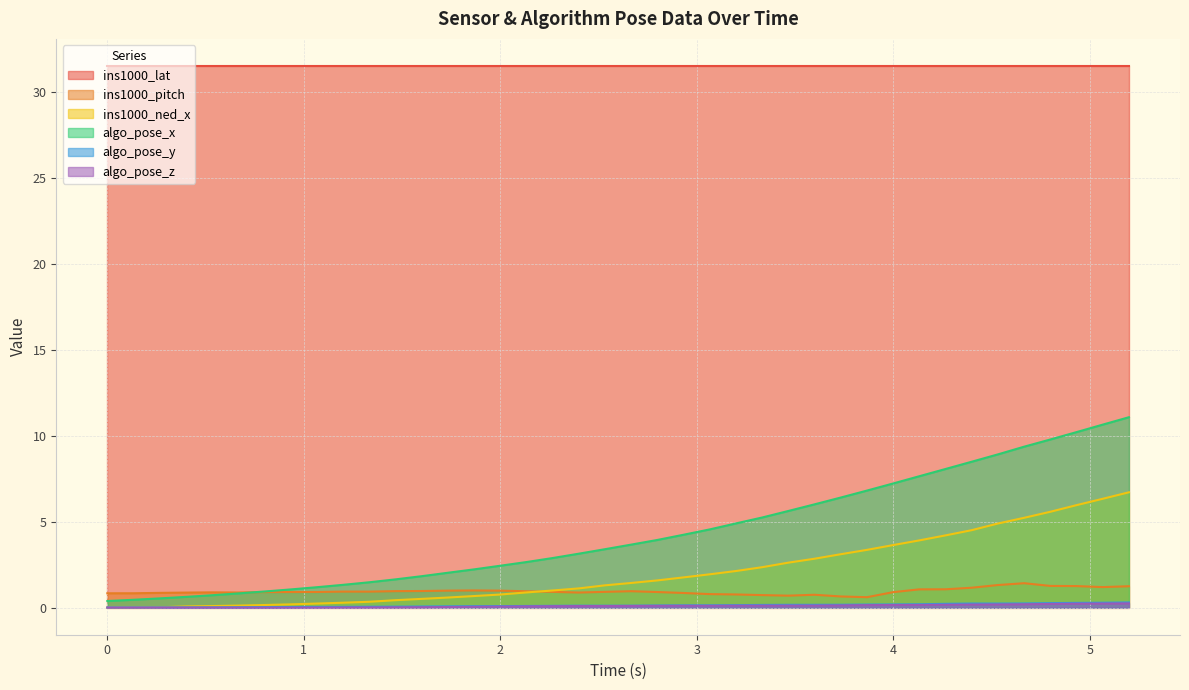

True or false: ins1000_lat and algo_pose_y cross at least once.

False